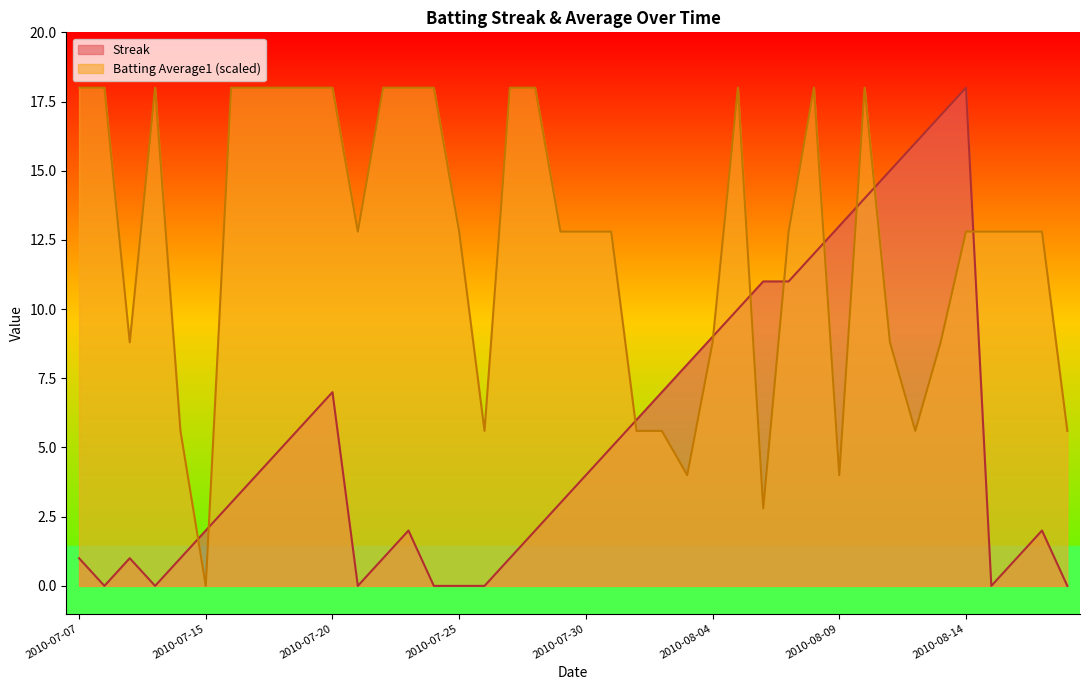

Rank the series by their maximum value, from lowest to highest.

Streak, Batting Average1